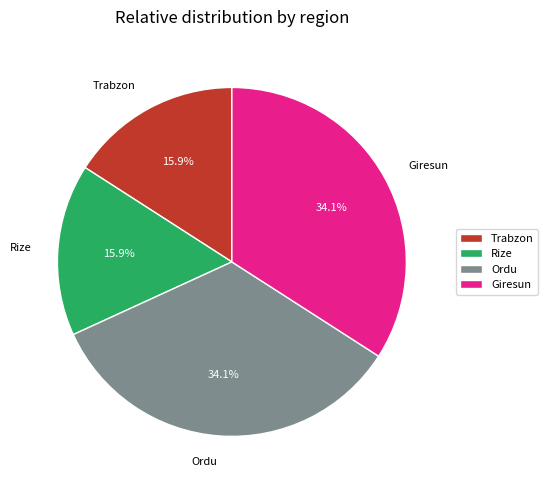

To the nearest percent, what is the combined percentage of Rize and Giresun?

50%